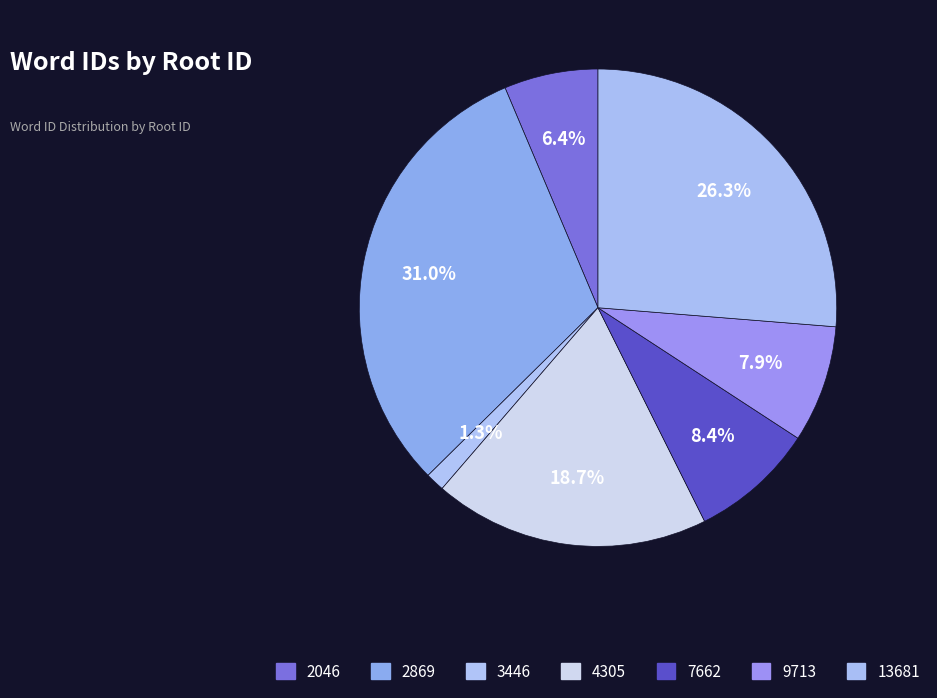

How many slices are in this pie chart?

7